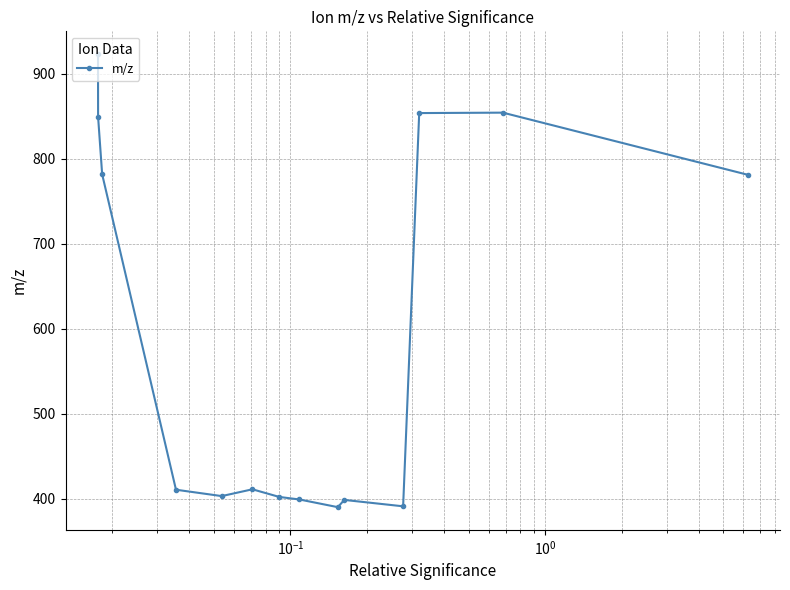

What is the smallest value displayed?

390.2